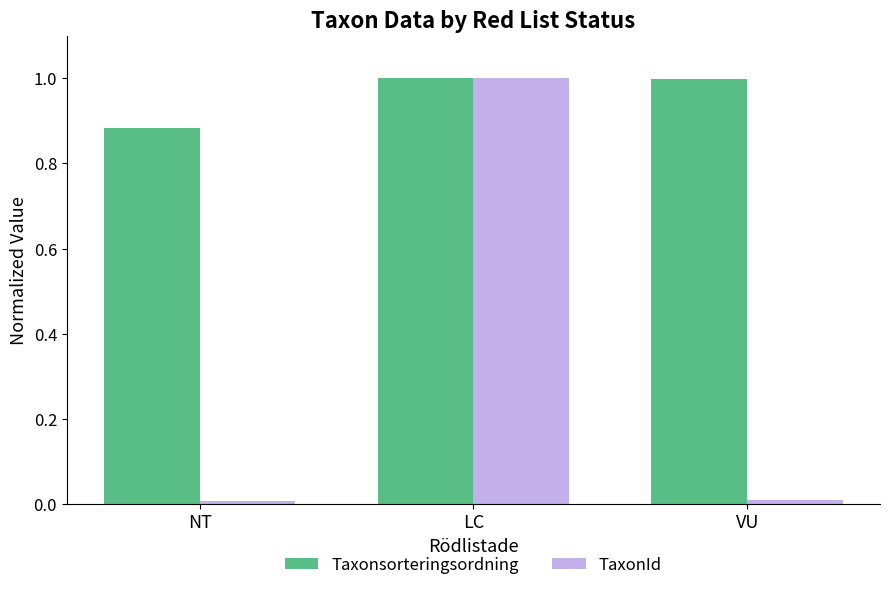

How many groups of bars are there?

3